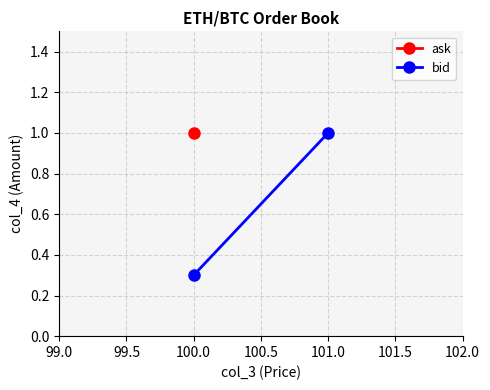

The value at 101.0 is 0.4. True or false?

False